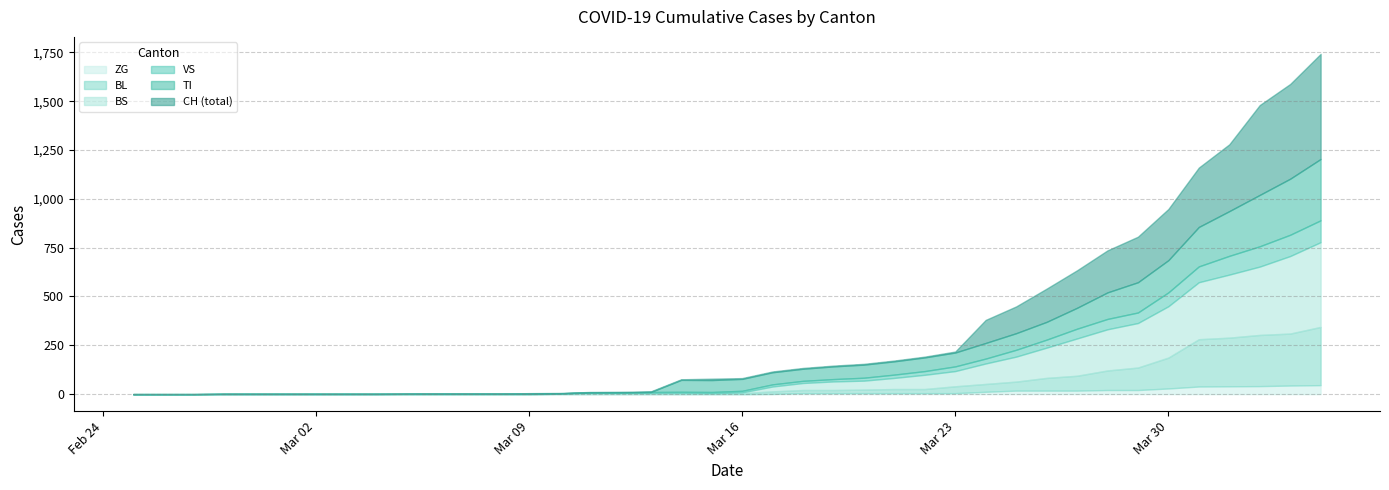

How many series are shown in this chart?

6